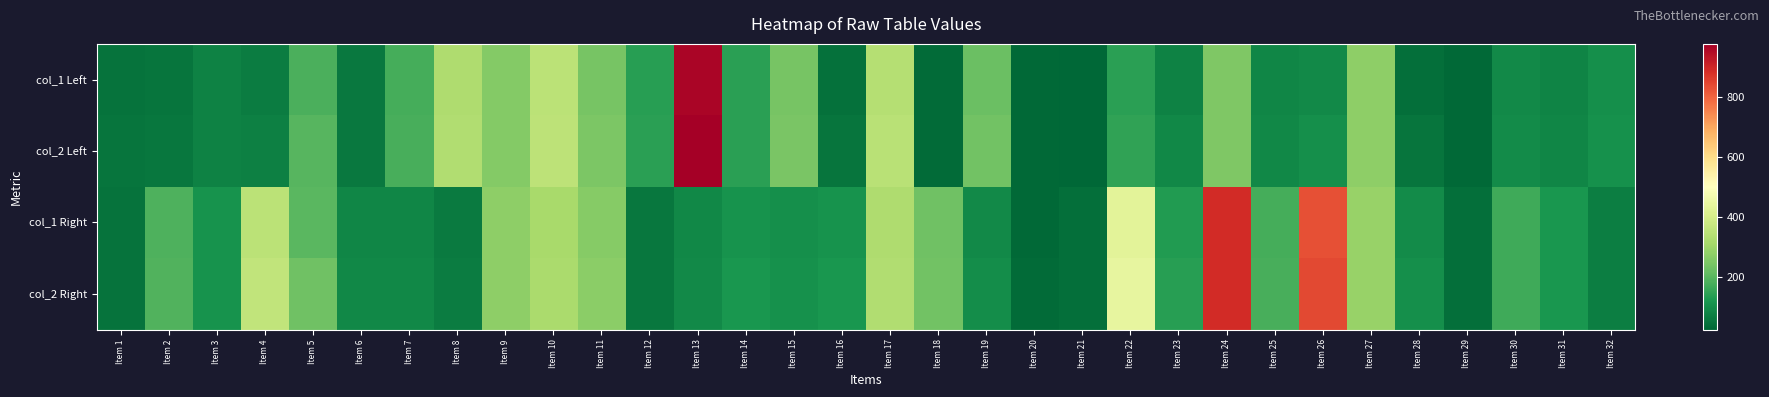

Reading right to left, extract all data points from this chart.

col_1 Left: Item 32=106	Item 31=84	Item 30=96	Item 29=30	Item 28=44	Item 27=275	Item 26=96	Item 25=89	Item 24=254	Item 23=79	Item 22=142	Item 21=26	Item 20=31	Item 19=226	Item 18=36	Item 17=341	Item 16=48	Item 15=244	Item 14=143	Item 13=963	Item 12=140	Item 11=243	Item 10=350	Item 9=261	Item 8=327	Item 7=177	Item 6=61	Item 5=183	Item 4=69	Item 3=79	Item 2=54	Item 1=50
col_2 Left: Item 32=108	Item 31=86	Item 30=98	Item 29=32	Item 28=54	Item 27=277	Item 26=106	Item 25=91	Item 24=256	Item 23=91	Item 22=152	Item 21=28	Item 20=33	Item 19=234	Item 18=36	Item 17=346	Item 16=52	Item 15=248	Item 14=144	Item 13=976	Item 12=142	Item 11=252	Item 10=354	Item 9=263	Item 8=331	Item 7=180	Item 6=63	Item 5=198	Item 4=76	Item 3=81	Item 2=56	Item 1=52
col_1 Right: Item 32=72	Item 31=120	Item 30=168	Item 29=41	Item 28=100	Item 27=290	Item 26=830	Item 25=175	Item 24=887	Item 23=132	Item 22=434	Item 21=41	Item 20=32	Item 19=95	Item 18=233	Item 17=327	Item 16=114	Item 15=105	Item 14=115	Item 13=90	Item 12=57	Item 11=265	Item 10=318	Item 9=275	Item 8=65	Item 7=88	Item 6=88	Item 5=203	Item 4=352	Item 3=113	Item 2=188	Item 1=49
col_2 Right: Item 32=74	Item 31=121	Item 30=170	Item 29=43	Item 28=106	Item 27=292	Item 26=839	Item 25=179	Item 24=889	Item 23=139	Item 22=443	Item 21=43	Item 20=34	Item 19=103	Item 18=235	Item 17=332	Item 16=120	Item 15=109	Item 14=120	Item 13=94	Item 12=59	Item 11=274	Item 10=320	Item 9=277	Item 8=69	Item 7=92	Item 6=91	Item 5=233	Item 4=362	Item 3=115	Item 2=190	Item 1=51